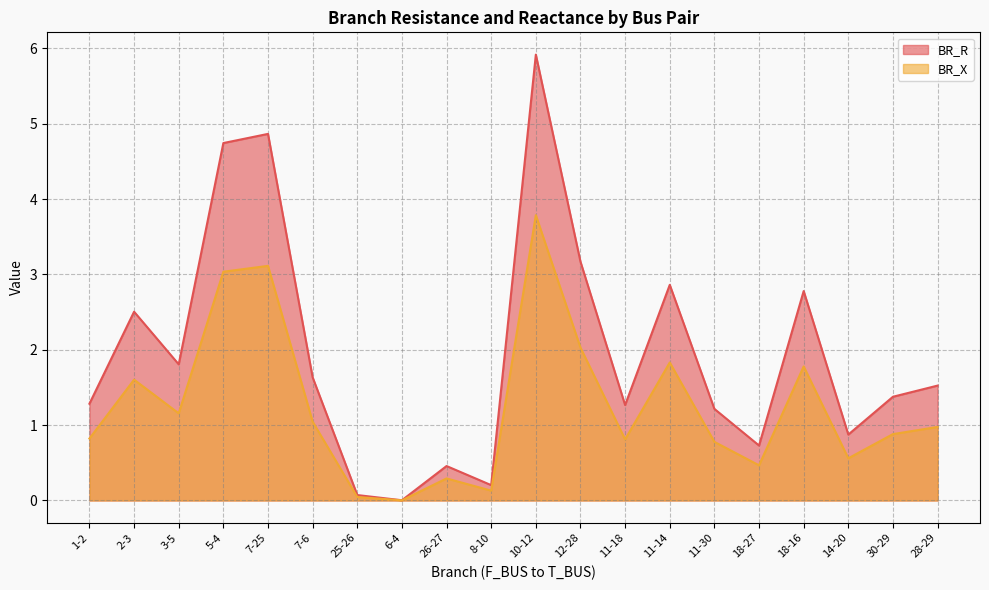

Is it true that BR_X equals 0.3 at 11-30?

False